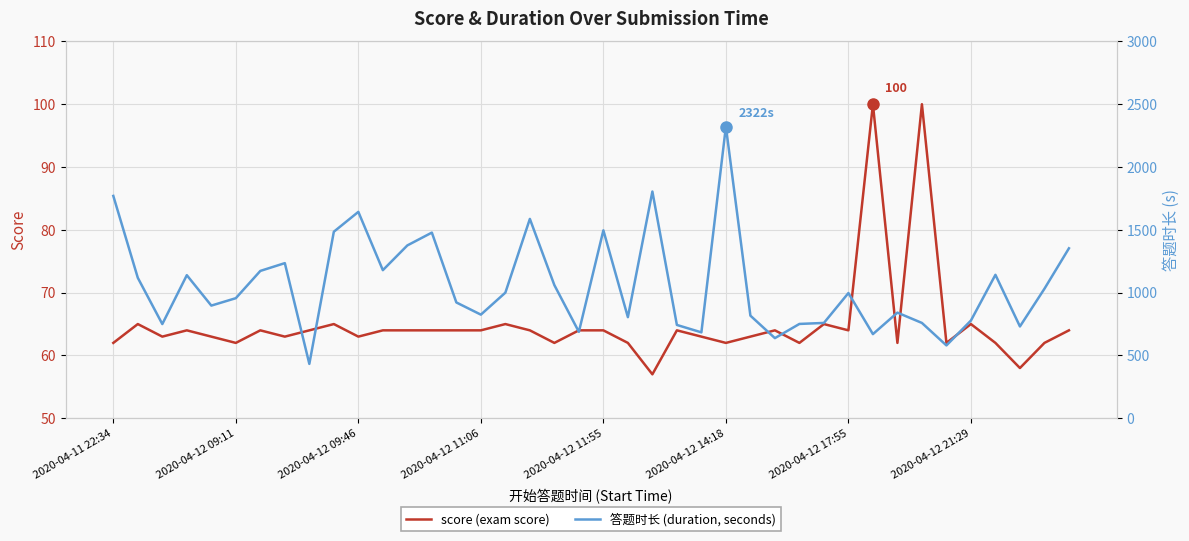

Where is 答题时长 (duration, seconds) nearest to the value 1377?

12